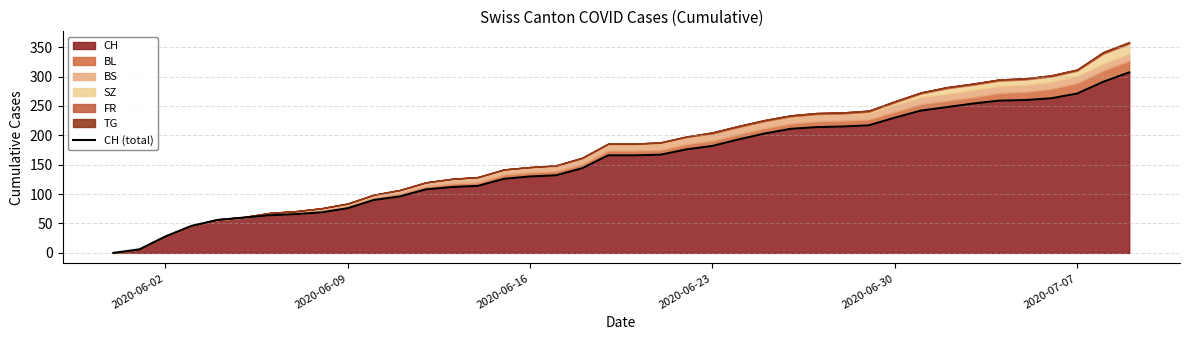

How many data points are less than 166?

19